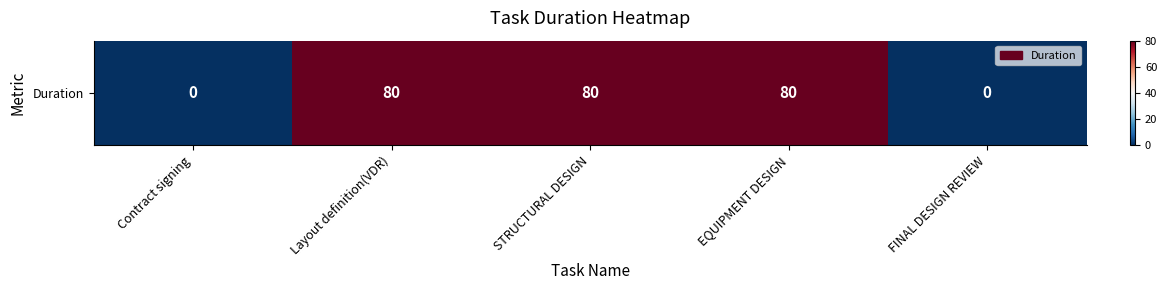

What is the difference between the maximum and minimum values?

80